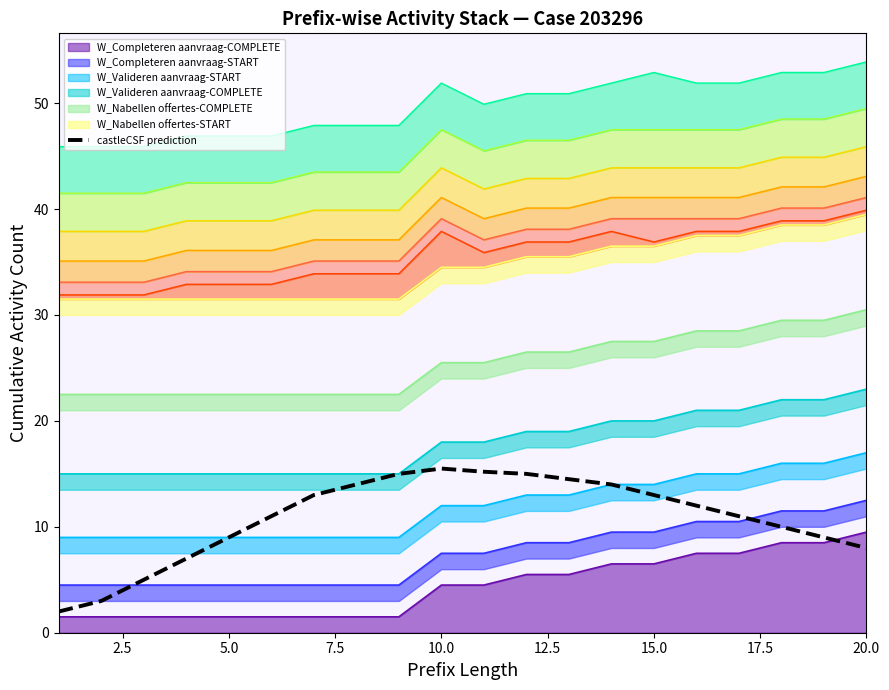

What is the difference between the second highest and second lowest values?

12.2